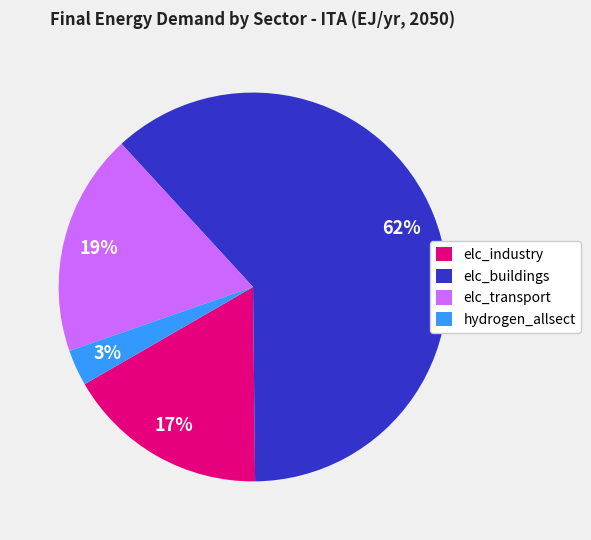

Do hydrogen_allsect and elc_buildings together represent more than half of the pie?

Yes